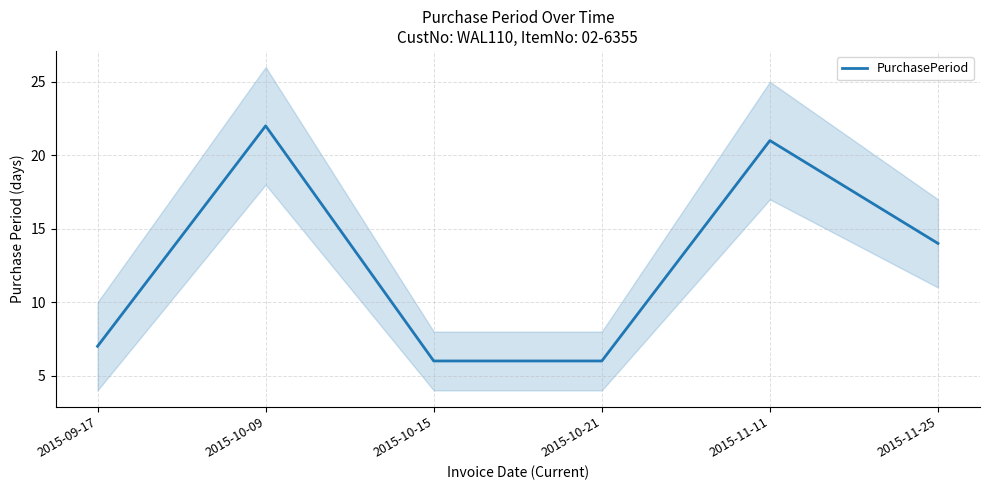

How many data points are less than 14?

3